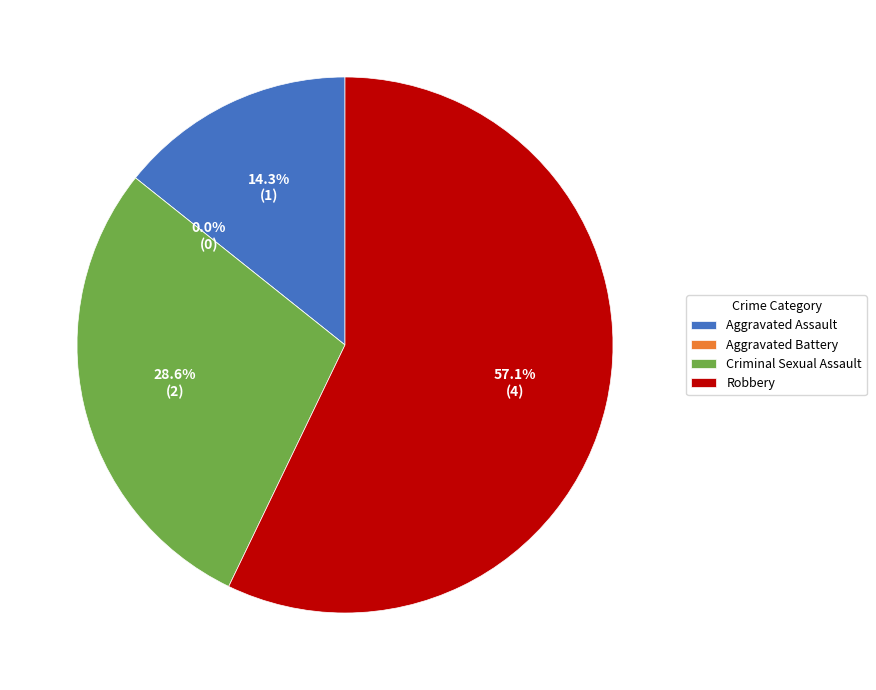

Which slice is the largest?

Robbery